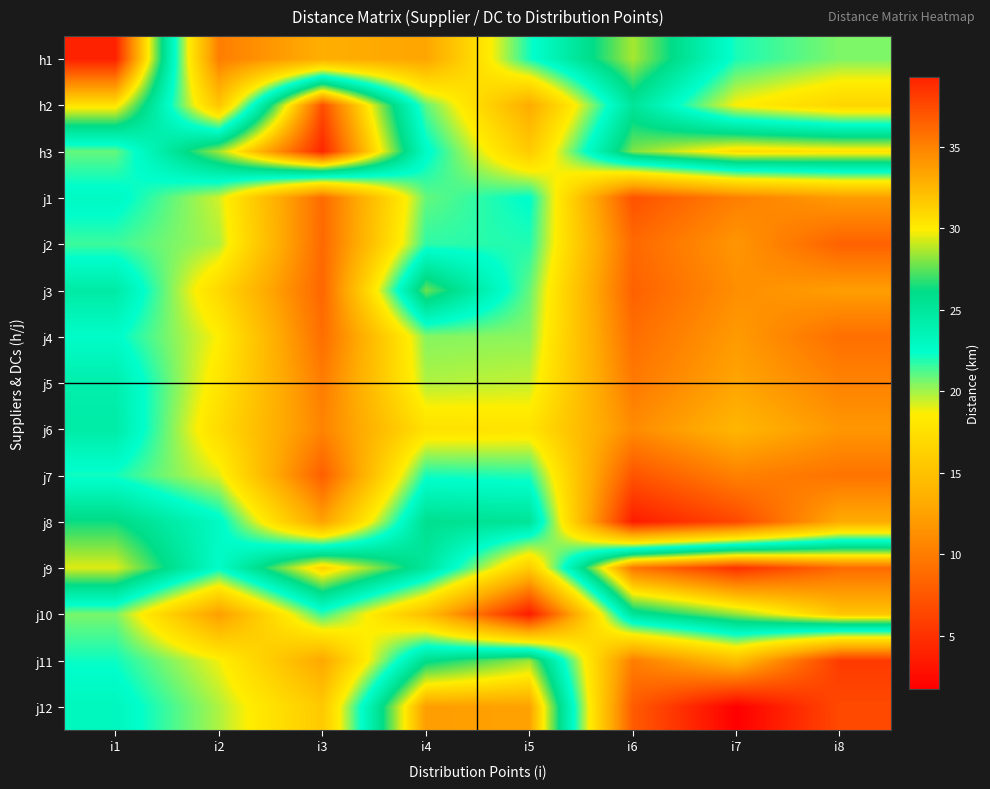

How many distinct data groups are displayed?

15